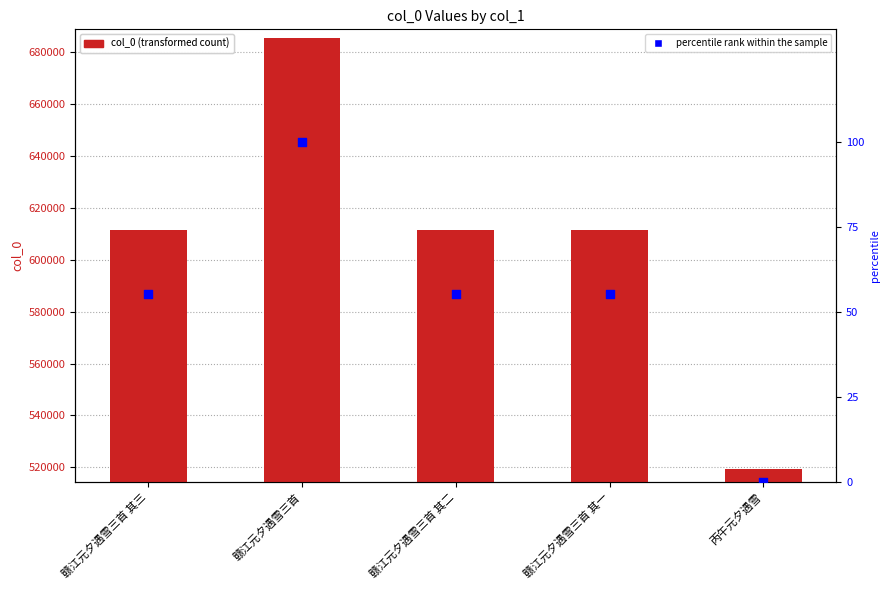

At how many categories does at least one series exceed 53935?

5